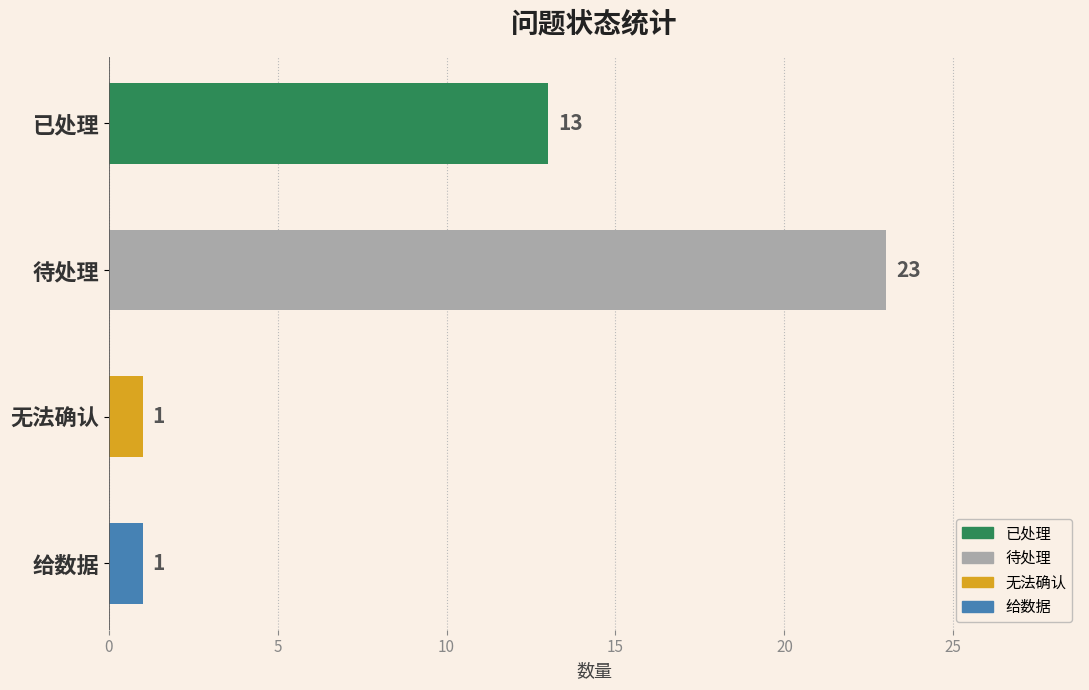

Approximately how many times larger is the value at 已处理 compared to 无法确认?

13.0